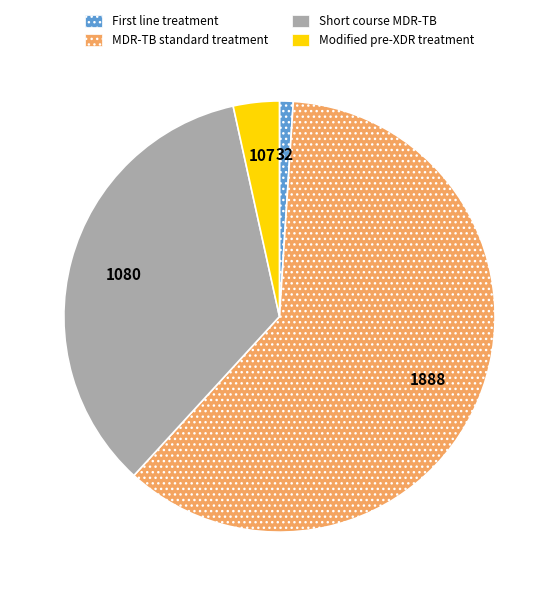

Is MDR-TB standard treatment the majority of the pie?

Yes